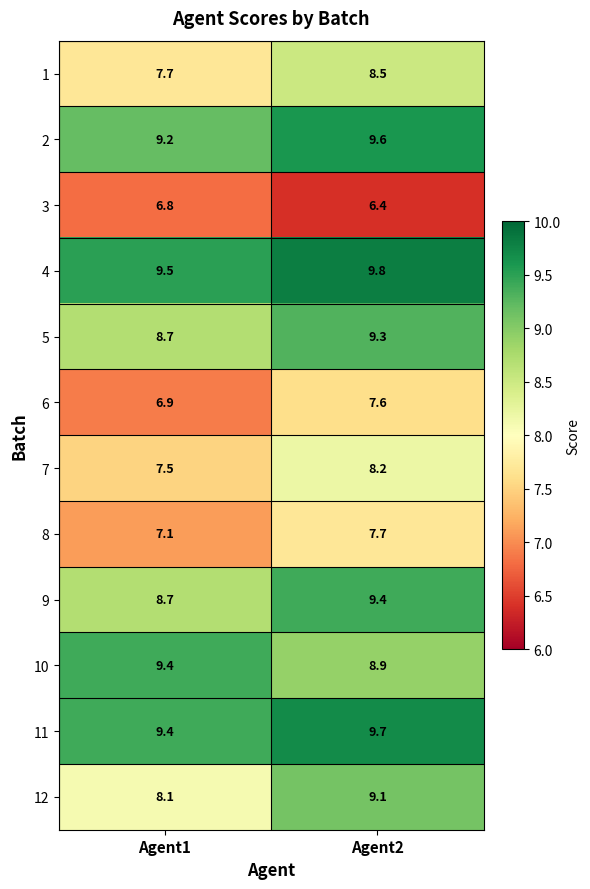

Which series has the largest range (max minus min)?

12